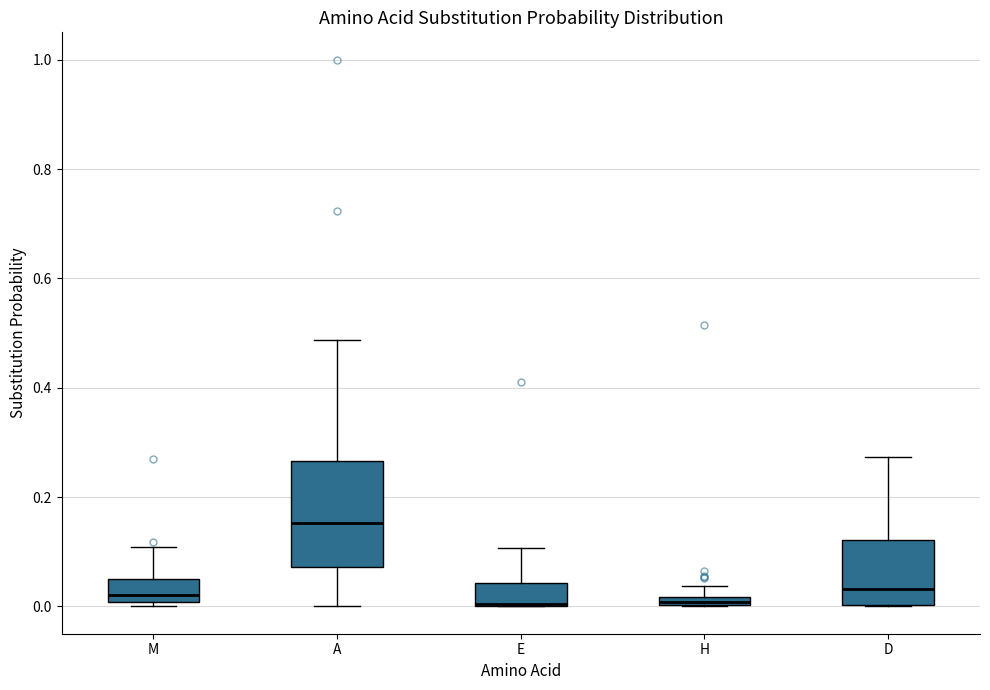

Where is the lower edge of the box for H on the y-axis? The values are not printed on the chart, so give them approximately, as read against the axis.

0.00